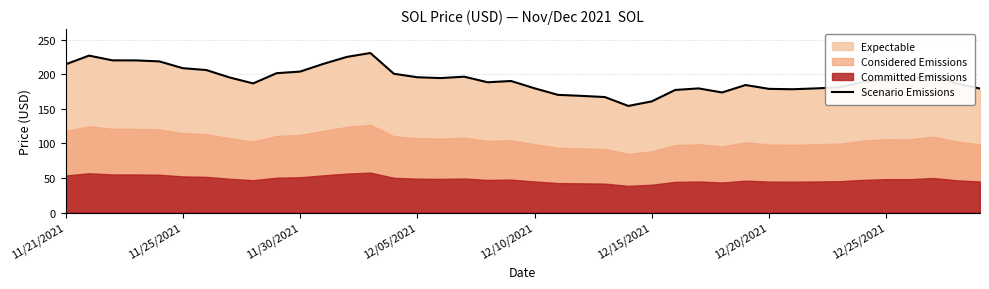

True or false: Scenario Emissions has a value of 134.5 at 11/21/2021.

False